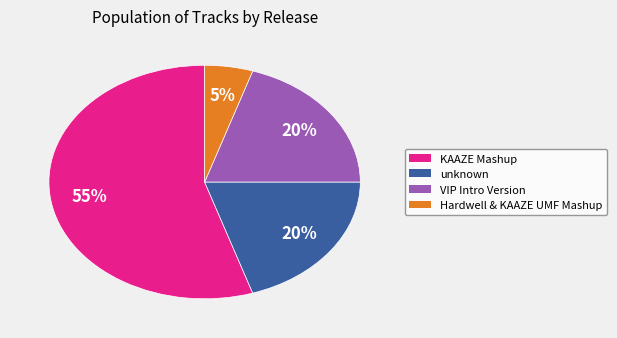

Is it true that unknown is 34% of the pie?

False